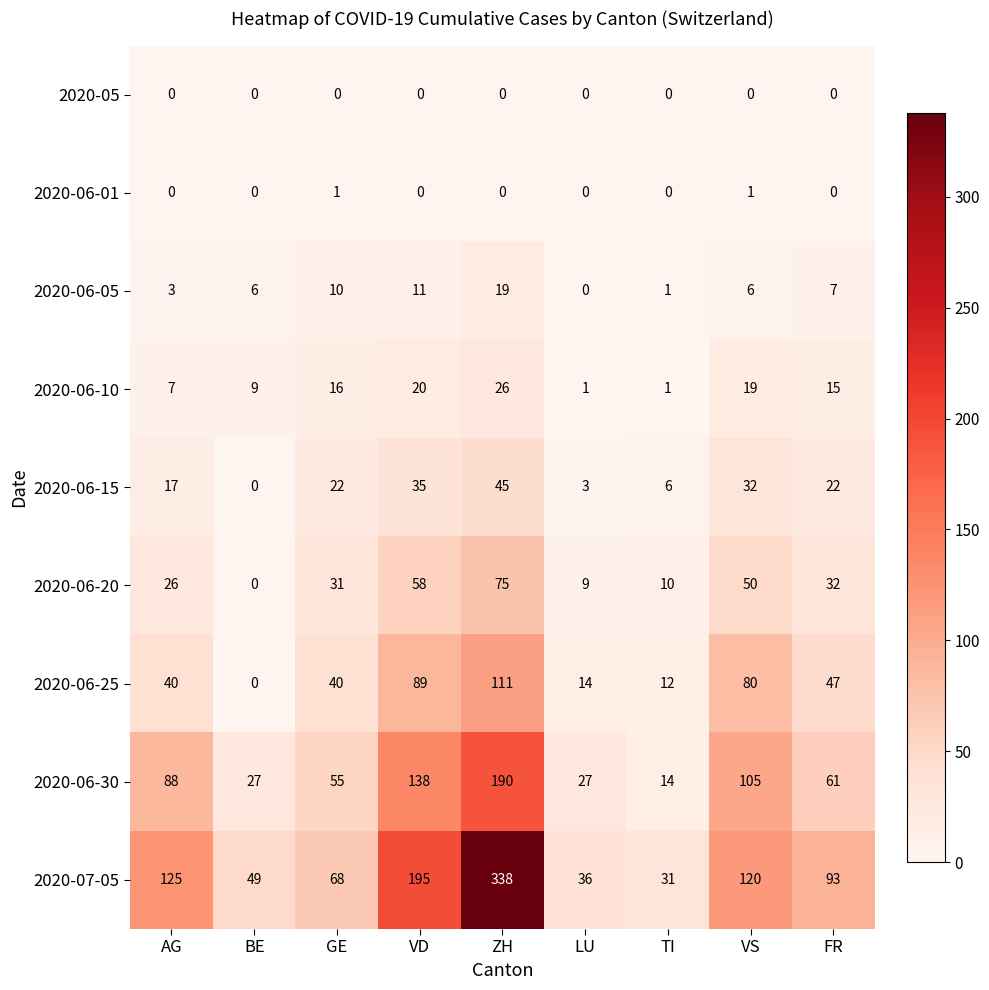

What is the maximum value for 2020-06-30?

190